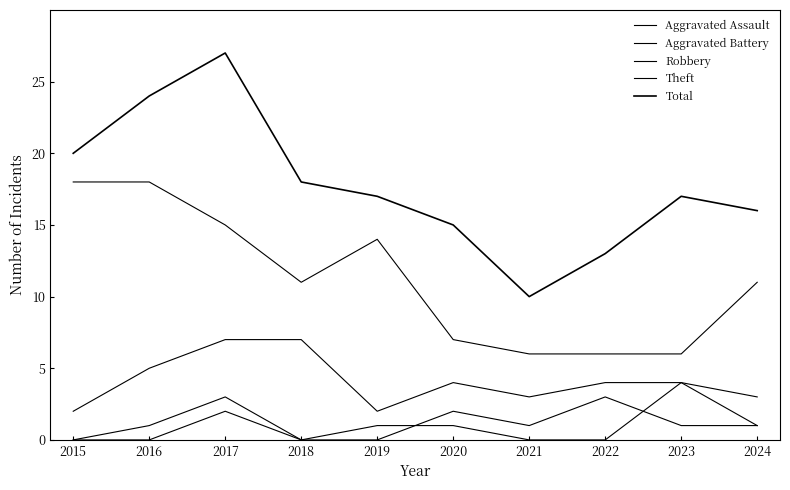

What is the spread (max minus min) of values at 2017?

25